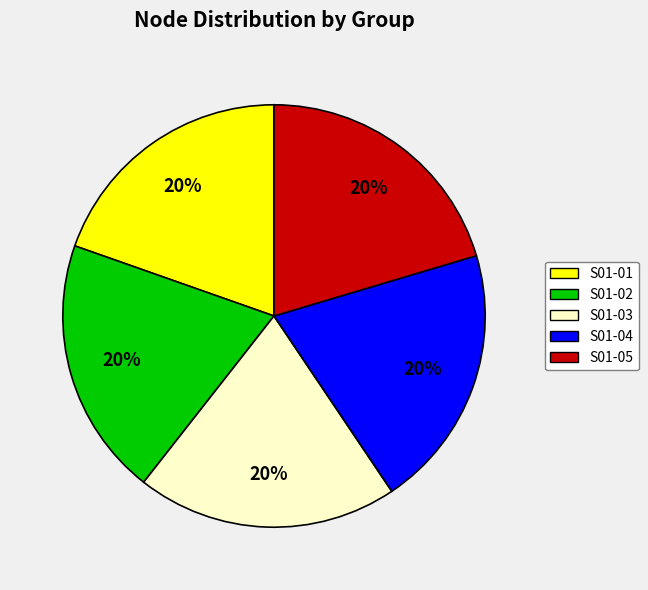

What is the ratio of the value at S01-01 to the value at S01-03?

1.0